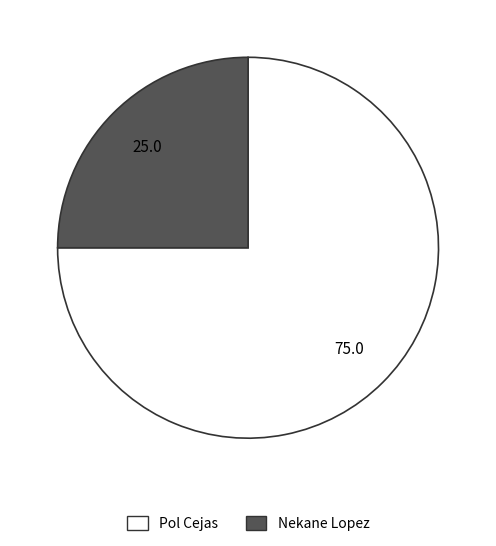

Does any single category account for the majority?

Yes